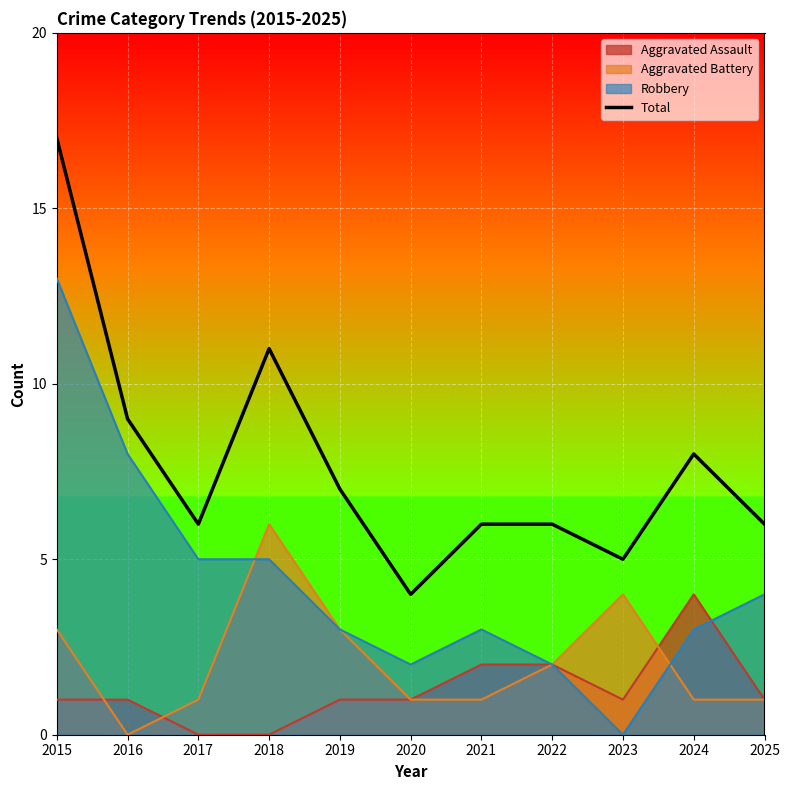

Rank the categories by value from highest to lowest.

2015, 2018, 2016, 2024, 2019, 2017, 2021, 2022, 2025, 2023, 2020